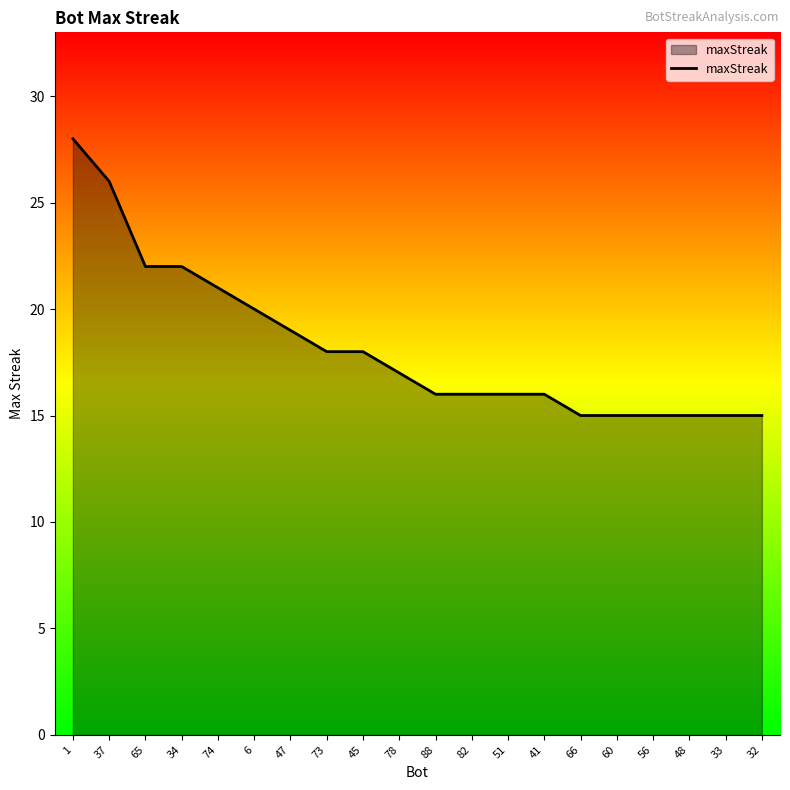

What position from the right is 65?

18